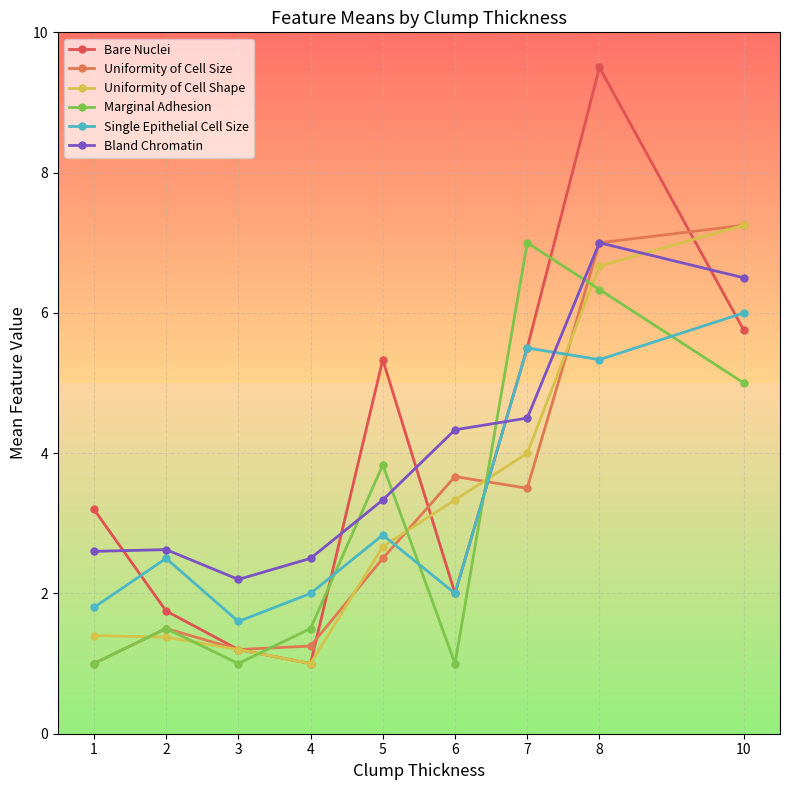

Is this an area chart (filled region under the line)?

No